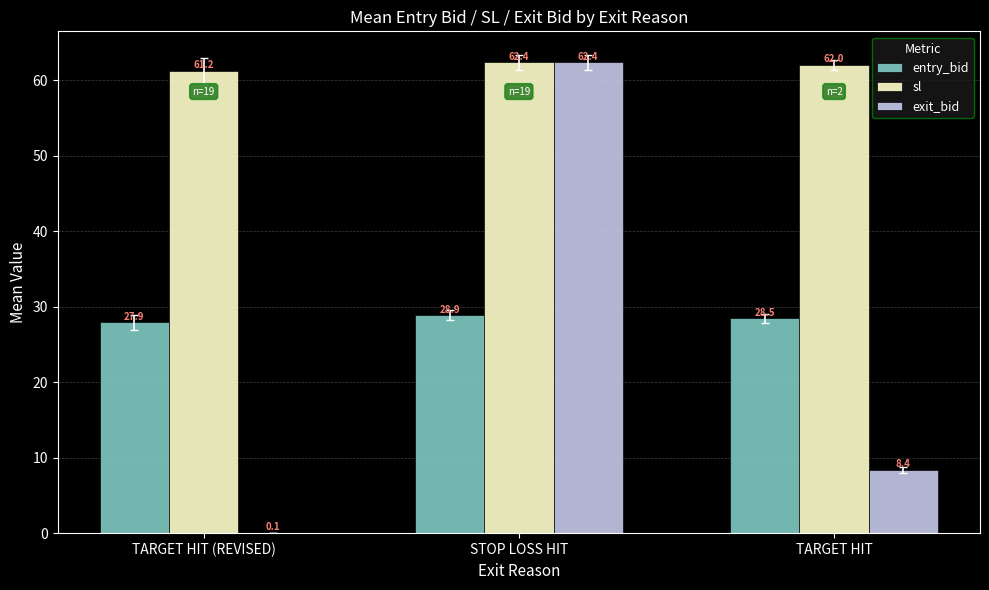

Which series changed the most between STOP LOSS HIT and TARGET HIT?

exit_bid